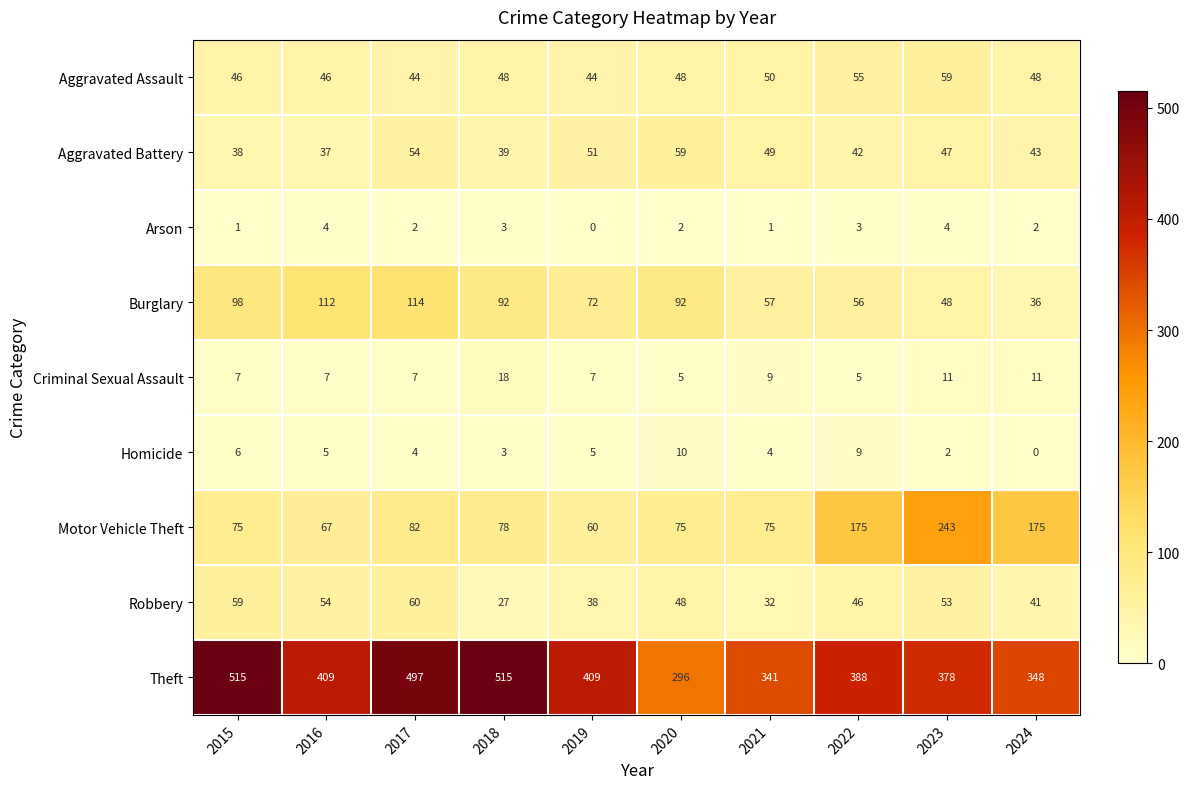

Read the Criminal Sexual Assault value at 2024, to the nearest 10.

10